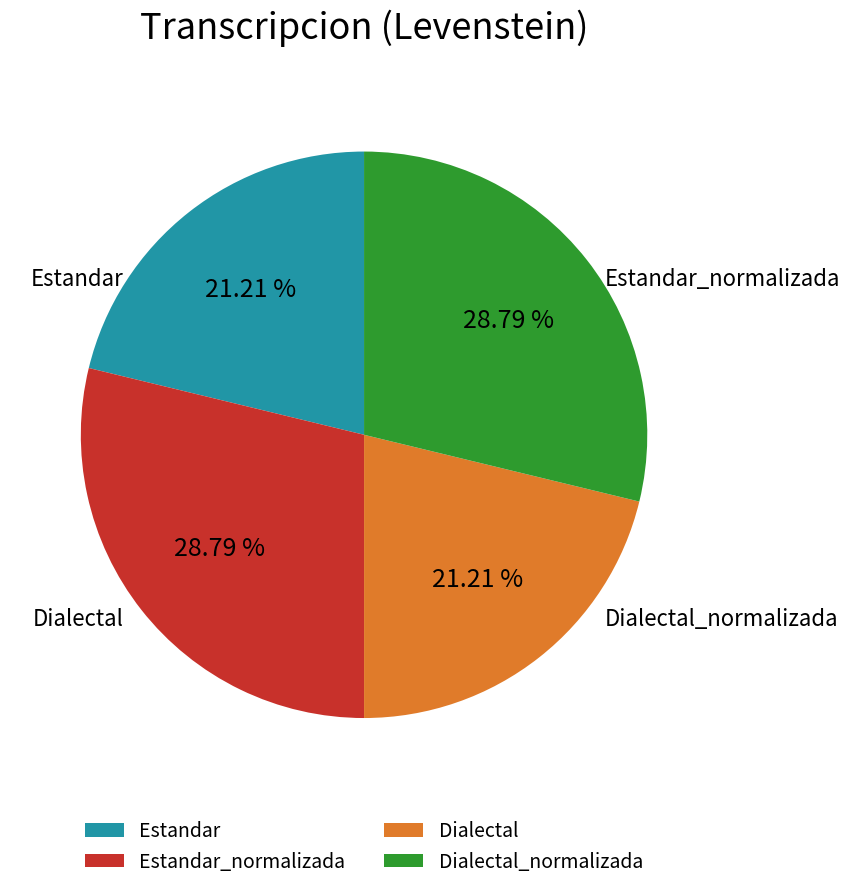

To the nearest percent, what percentage of the pie is Estandar_normalizada?

29%